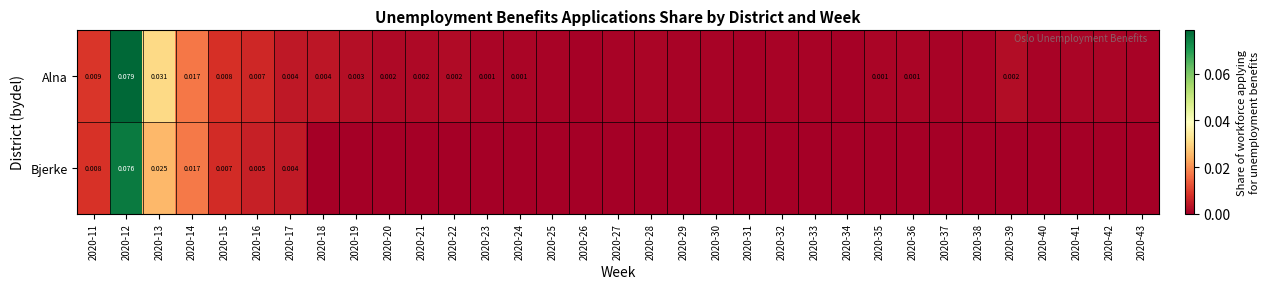

Which series has the largest total across all categories?

Alna